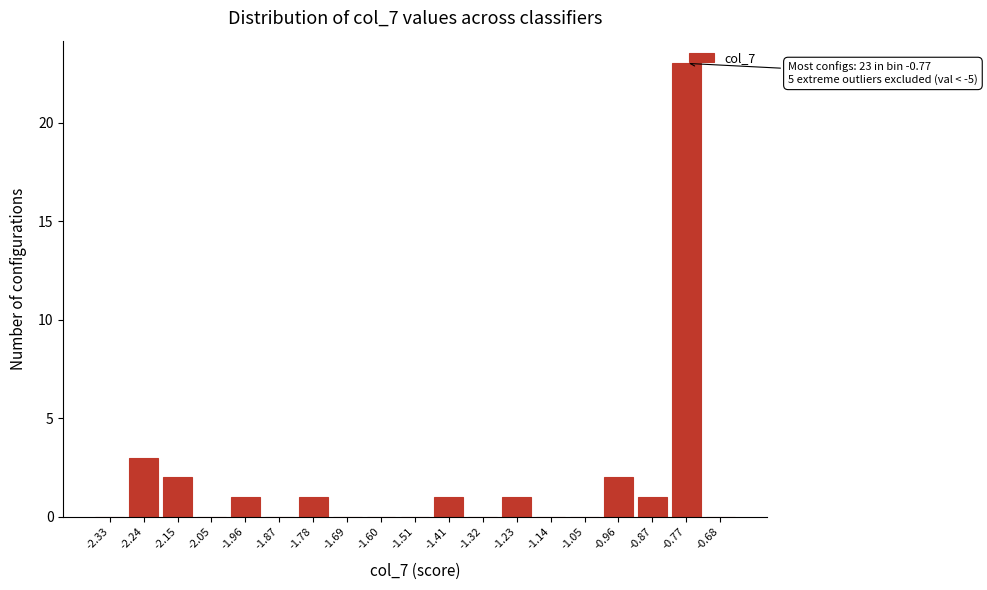

Which label corresponds to the largest value in the chart?

-0.77